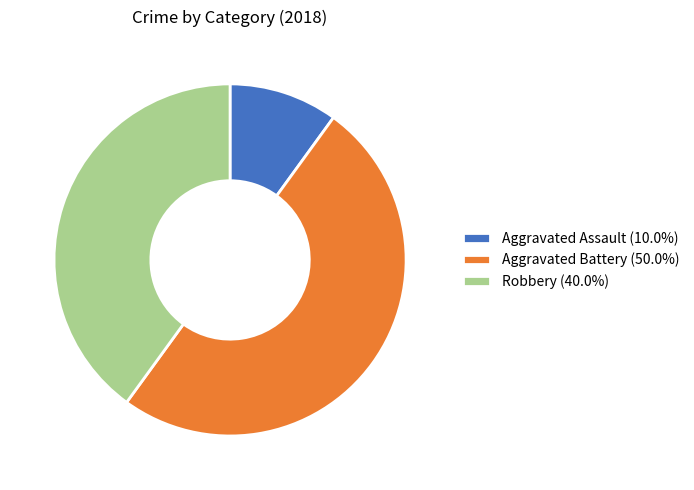

Do Robbery (40.0%) and Aggravated Battery (50.0%) together represent more than half of the pie?

Yes